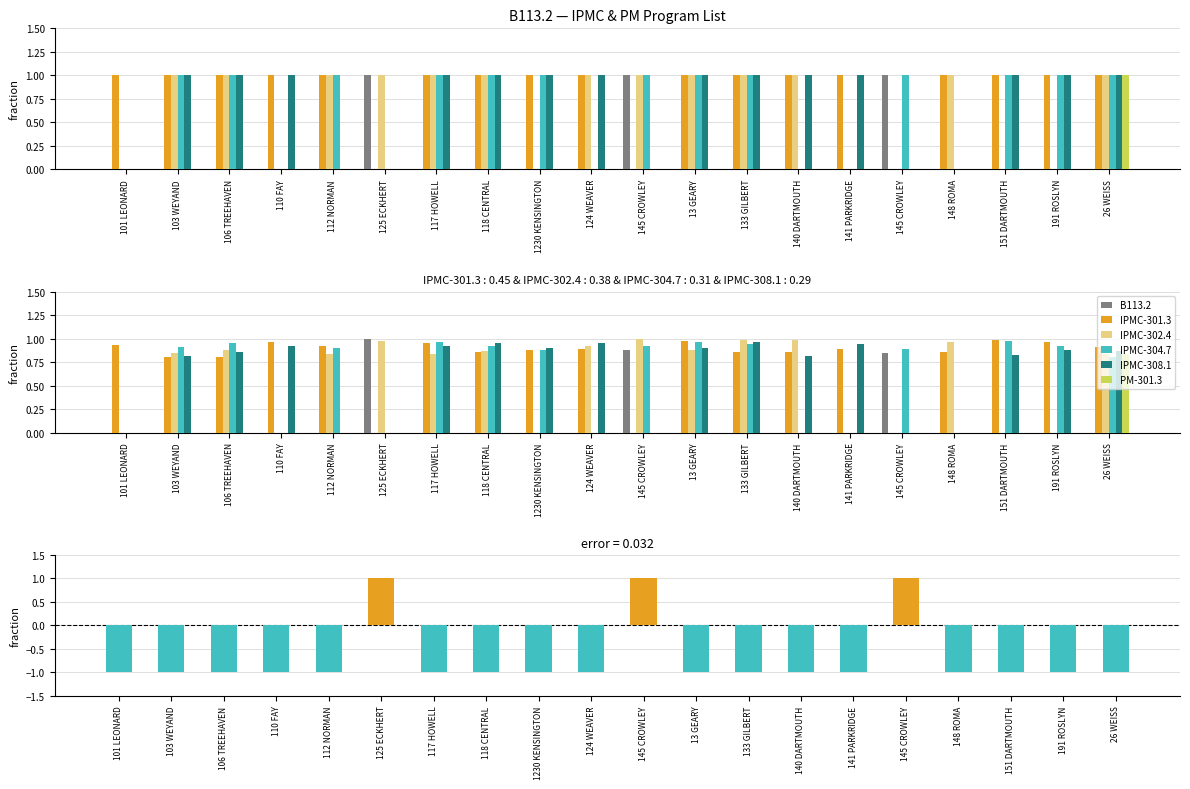

How many groups of bars are there?

20